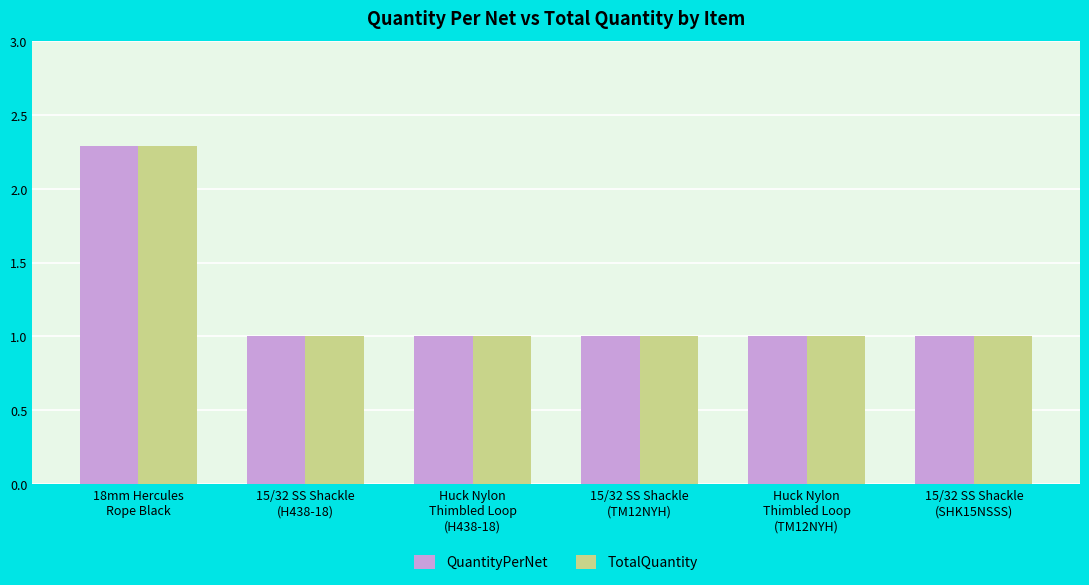

Are the bars grouped side by side (vs. stacked)?

Yes